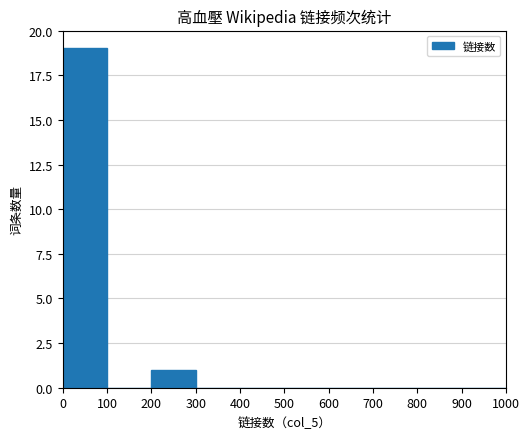

How many series are shown in this chart?

1